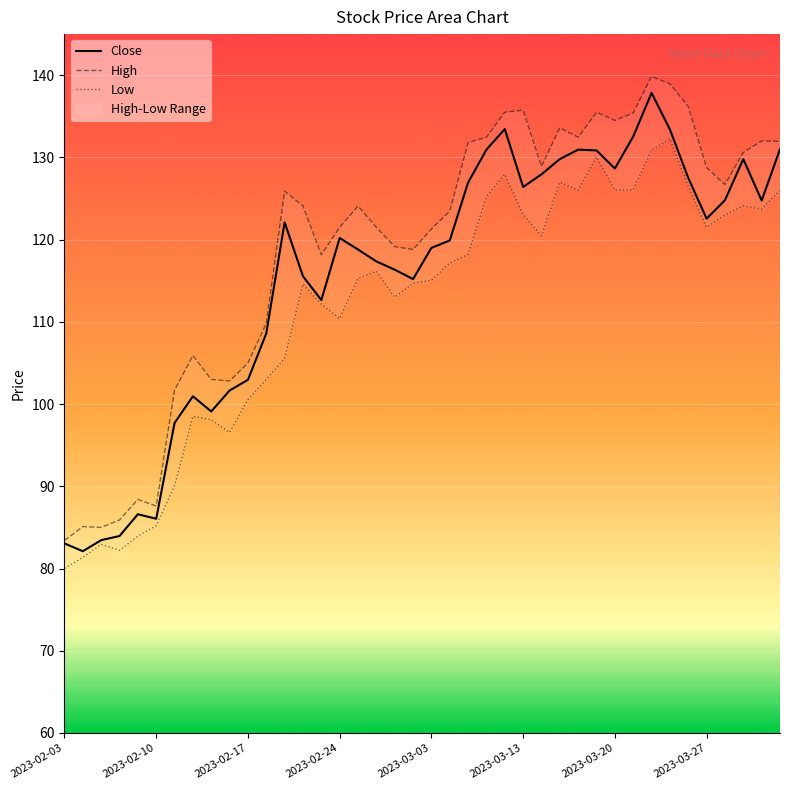

True or false: Close and High cross at least once.

False